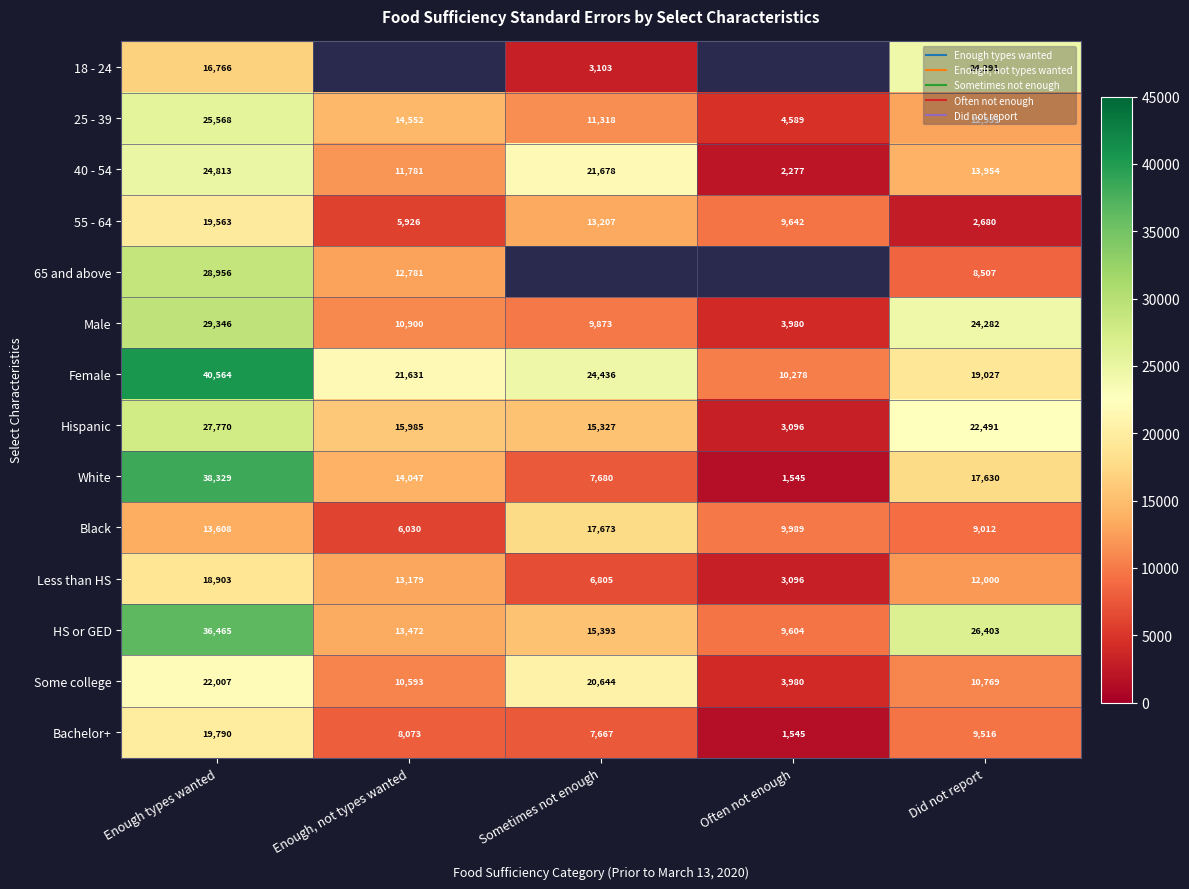

What is the difference between the 55 - 64 values at Sometimes not enough and Did not report?

10526.3